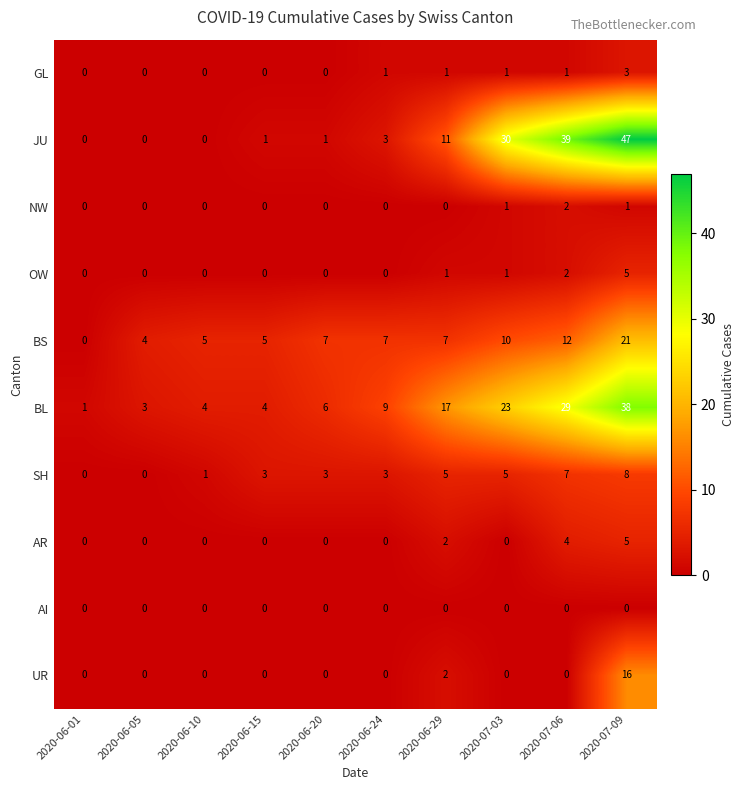

At which category is the sum across all series the highest?

2020-07-09